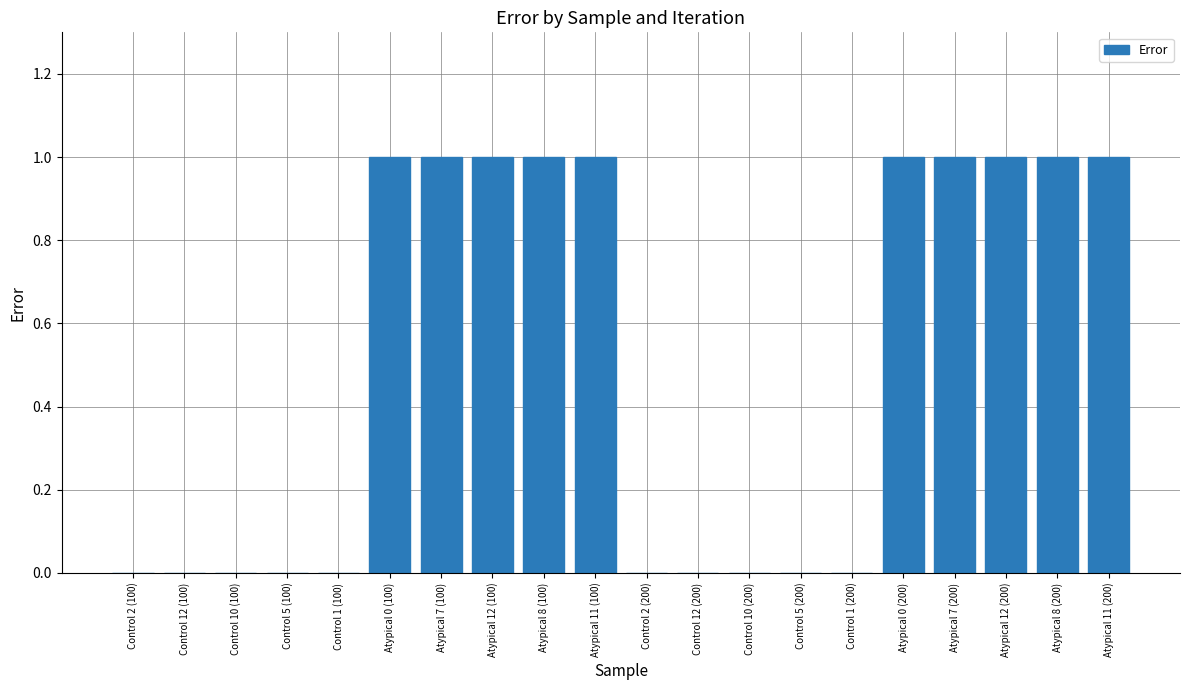

True or false: the data shows 0 at Control 1 (100).

True